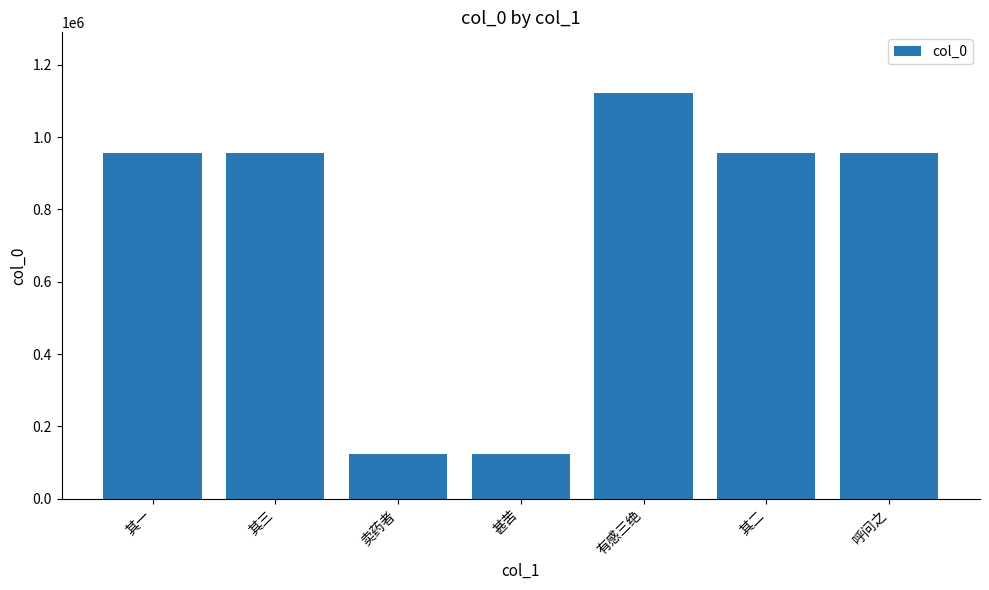

Are the bars grouped side by side (vs. stacked)?

No